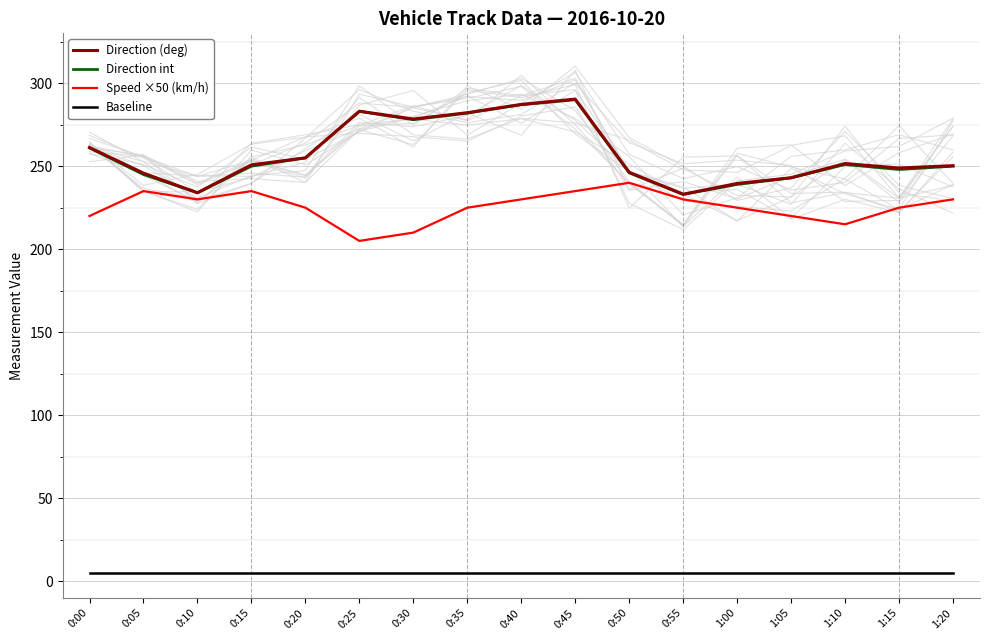

What is the spread (max minus min) of values at 0:05?

240.8